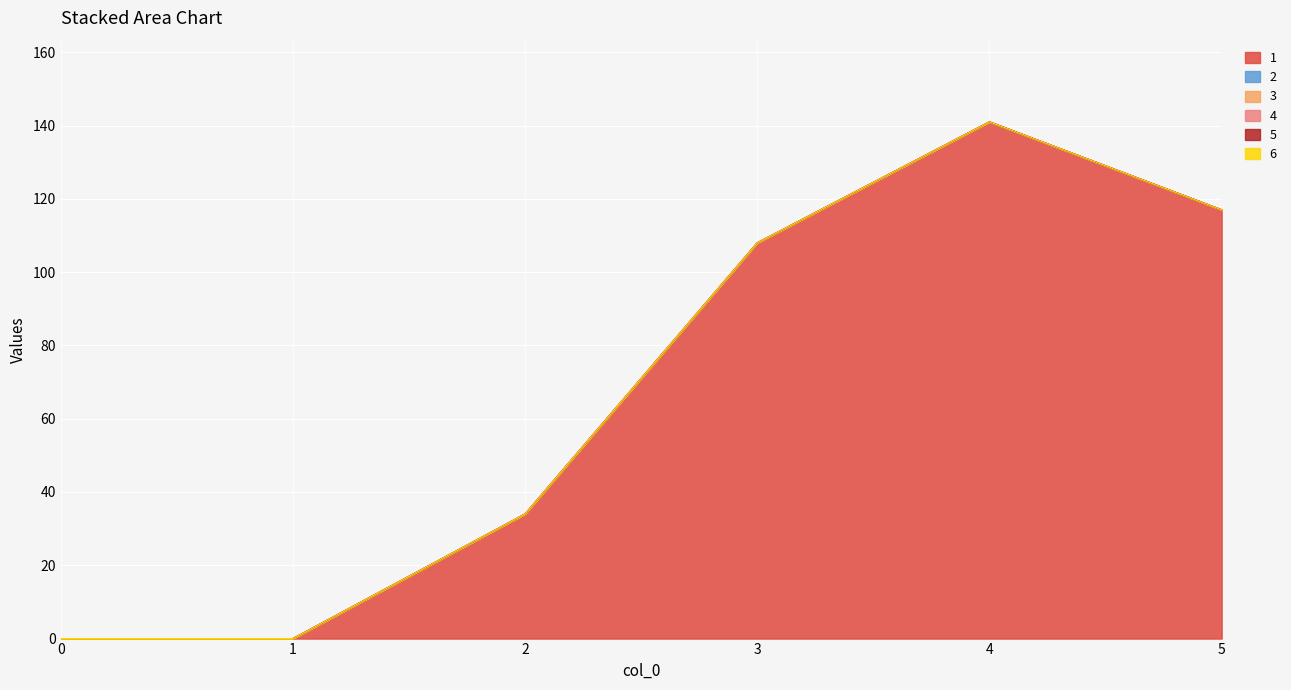

At how many categories does at least one series exceed 54?

3